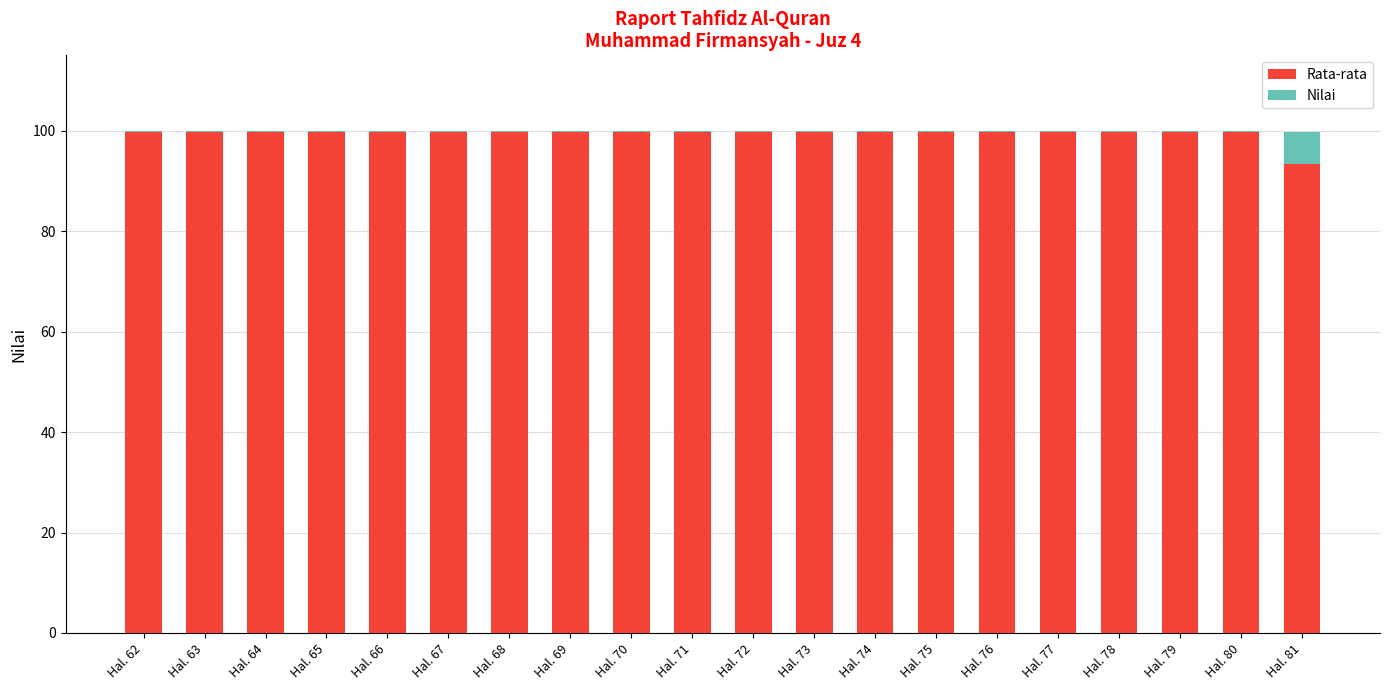

Which has a higher value, Hal. 68 or Hal. 65?

Hal. 68